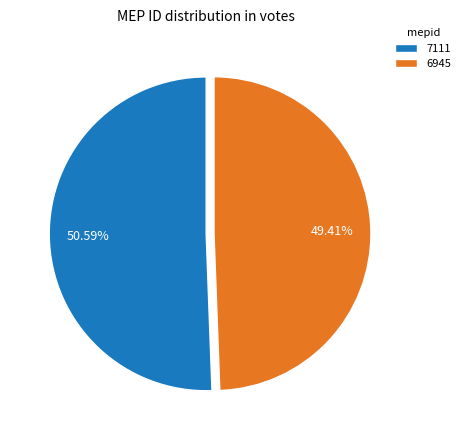

Rank the categories by value from lowest to highest.

6945, 7111